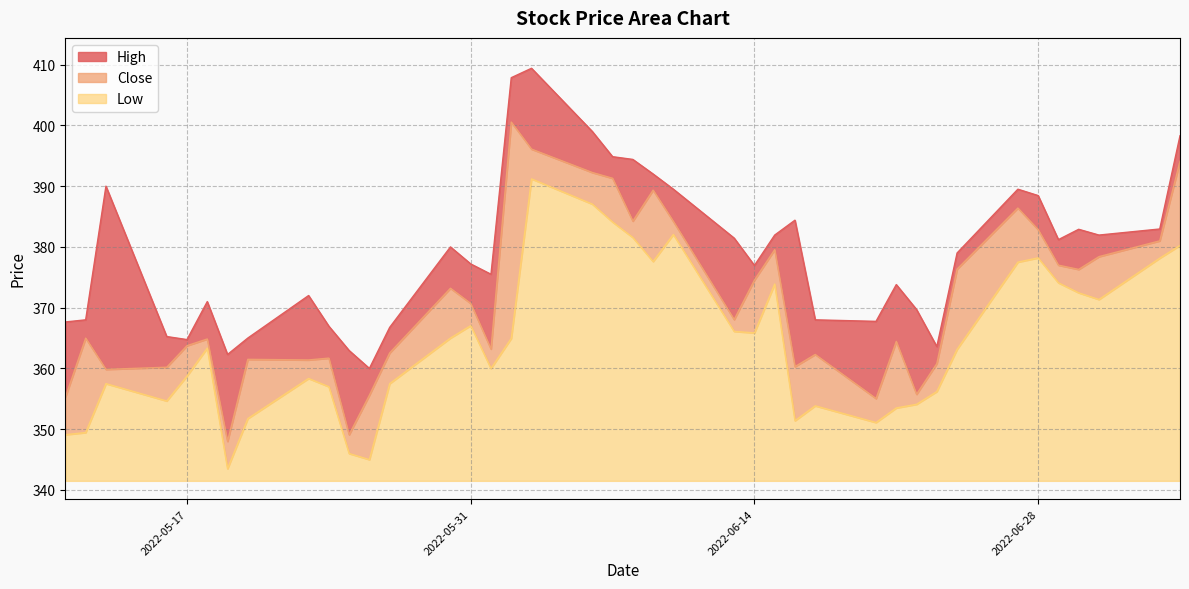

Between 2022-05-11 and 2022-06-28, which is larger?

2022-06-28